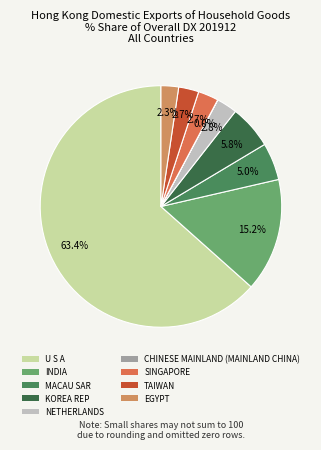

Which category has the smallest portion of the pie?

CHINESE MAINLAND (MAINLAND CHINA)